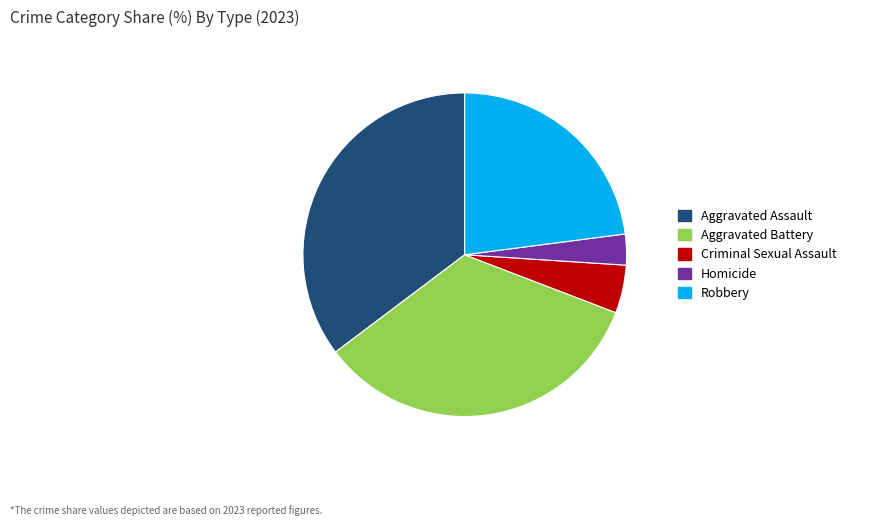

Which has a higher value, Aggravated Assault or Aggravated Battery?

Aggravated Assault